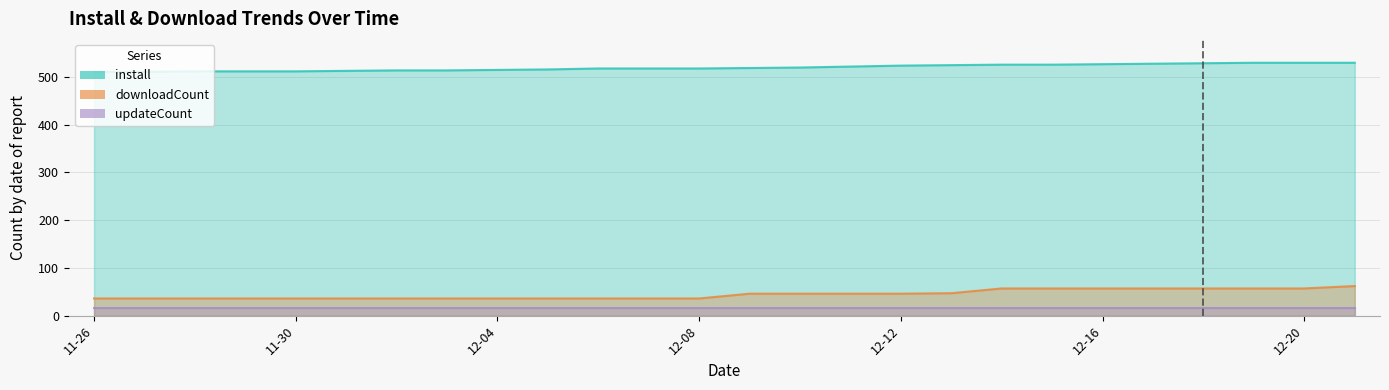

What is the sum of all install values?

13520